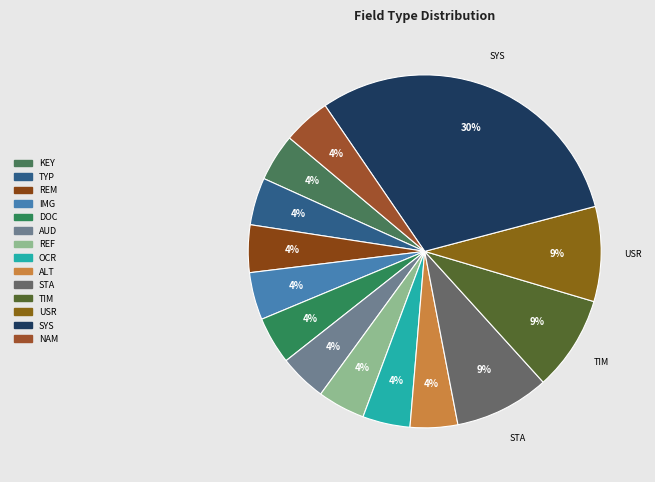

Count the number of slices in the pie.

14